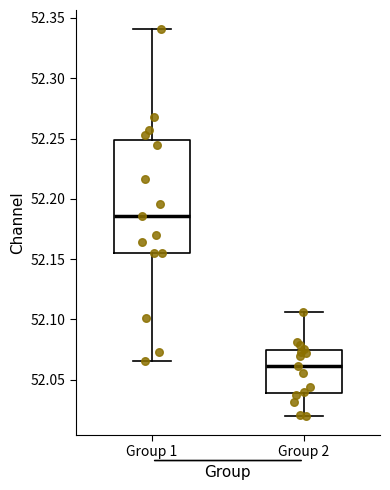

Which box has the highest median line?

Group 1